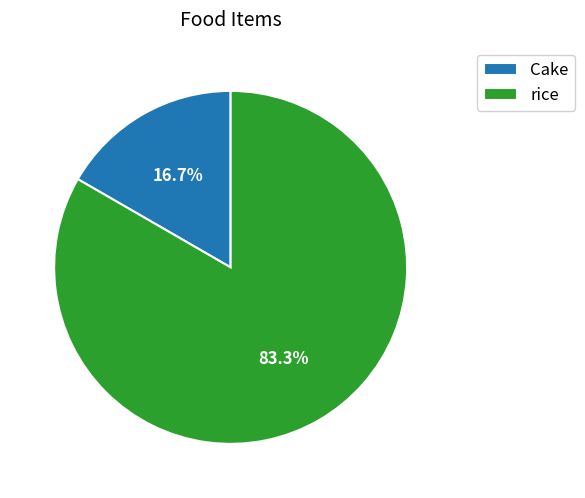

To the nearest percent, what is the difference between the Cake and rice slice percentages?

67%